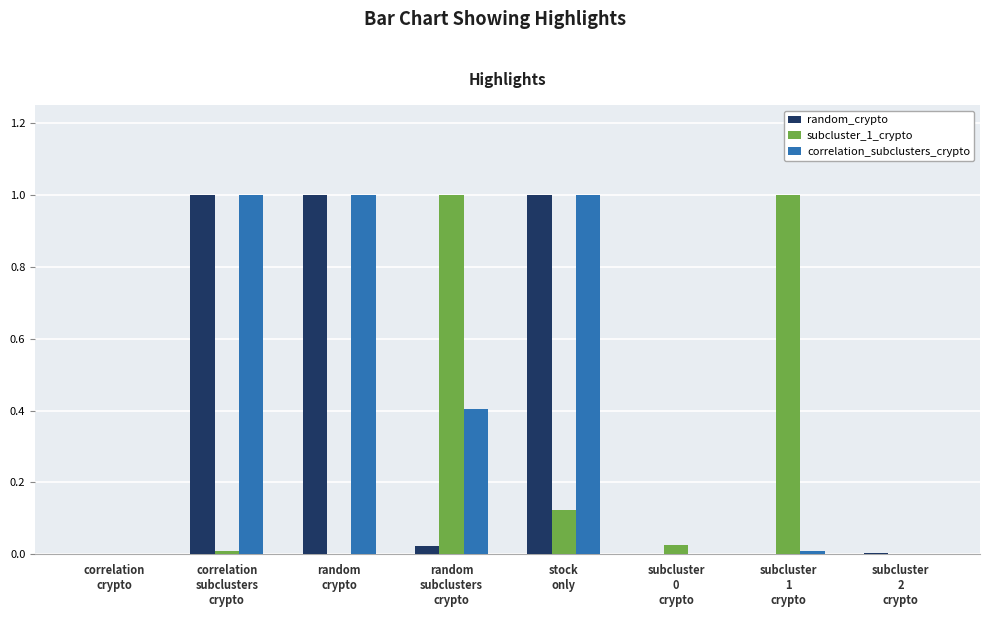

What is the sum of all subcluster_1_crypto values?

2.2